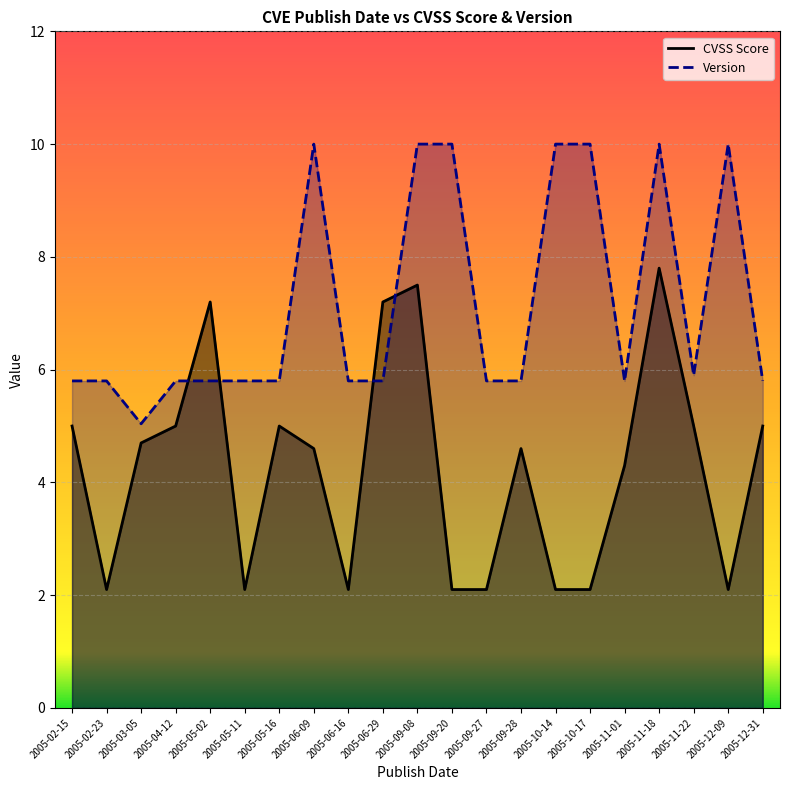

What is the label of the 12th point from the right?

2005-06-29